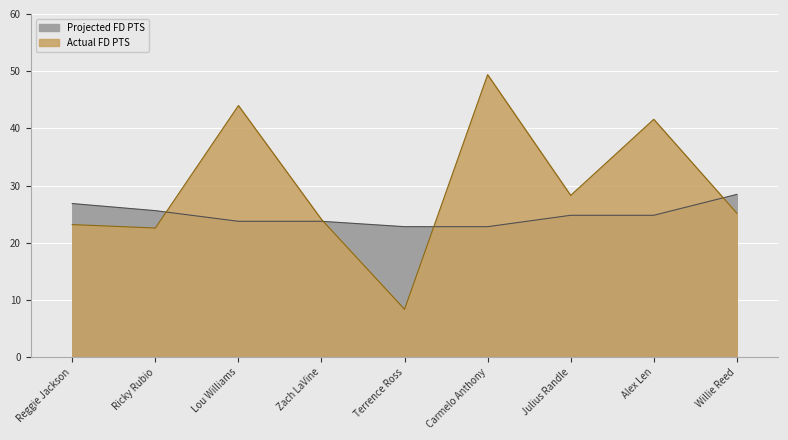

What is the sum of the Projected FD PTS values at Zach LaVine and Lou Williams?

47.5